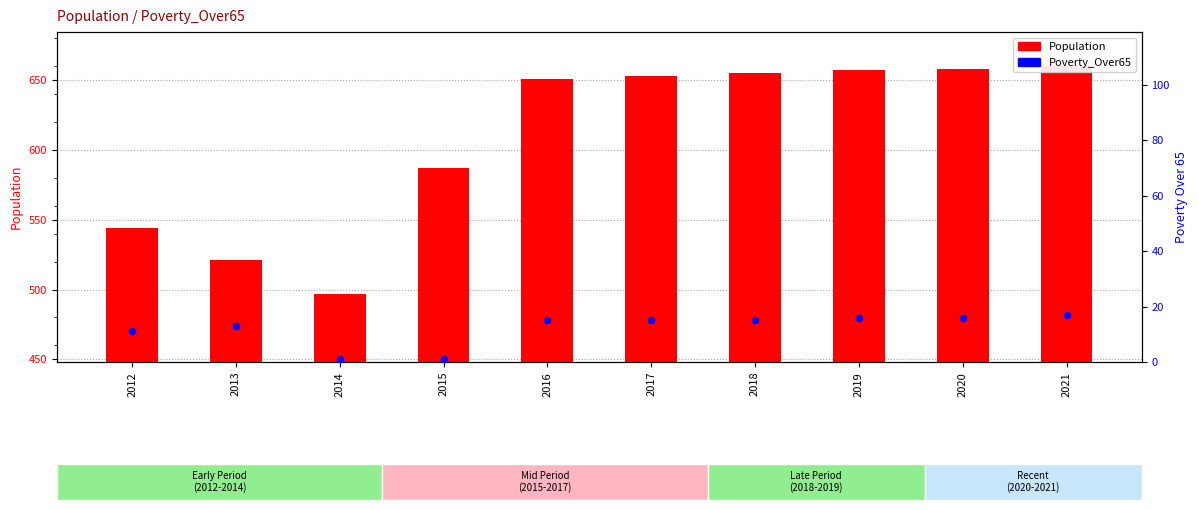

What are all the series names shown in the legend?

Population, Poverty_Over65